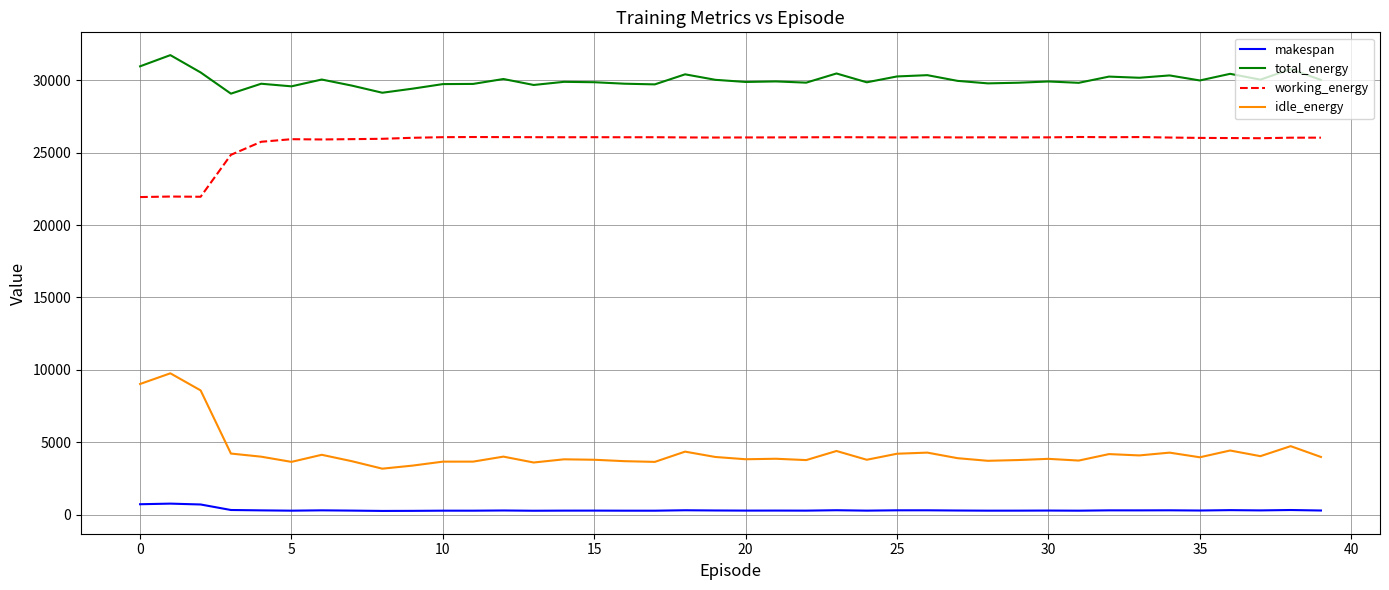

True or false: total_energy and makespan intersect in this chart.

False